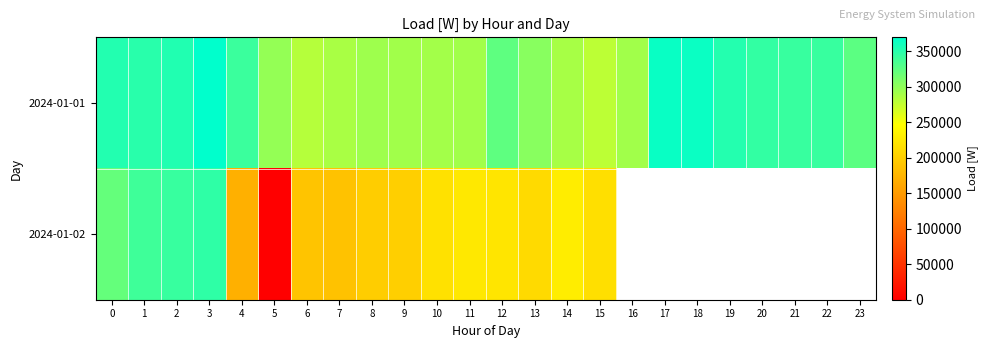

Which series changed the most between 12 and 22?

2024-01-01